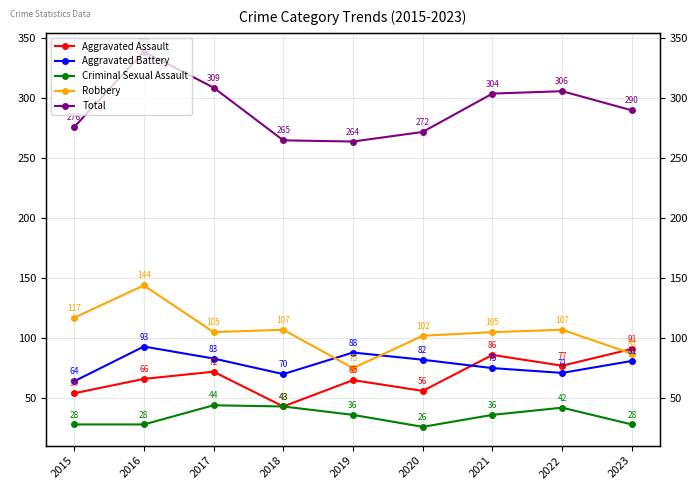

True or false: Criminal Sexual Assault and Total intersect in this chart.

False